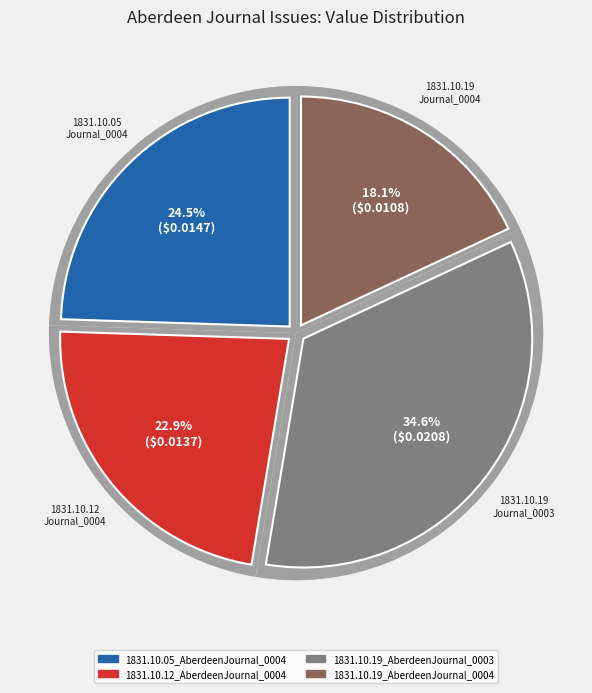

To the nearest percent, what is the difference between the 1831.10.12_AberdeenJournal_0004 and 1831.10.19_AberdeenJournal_0004 slice percentages?

5%